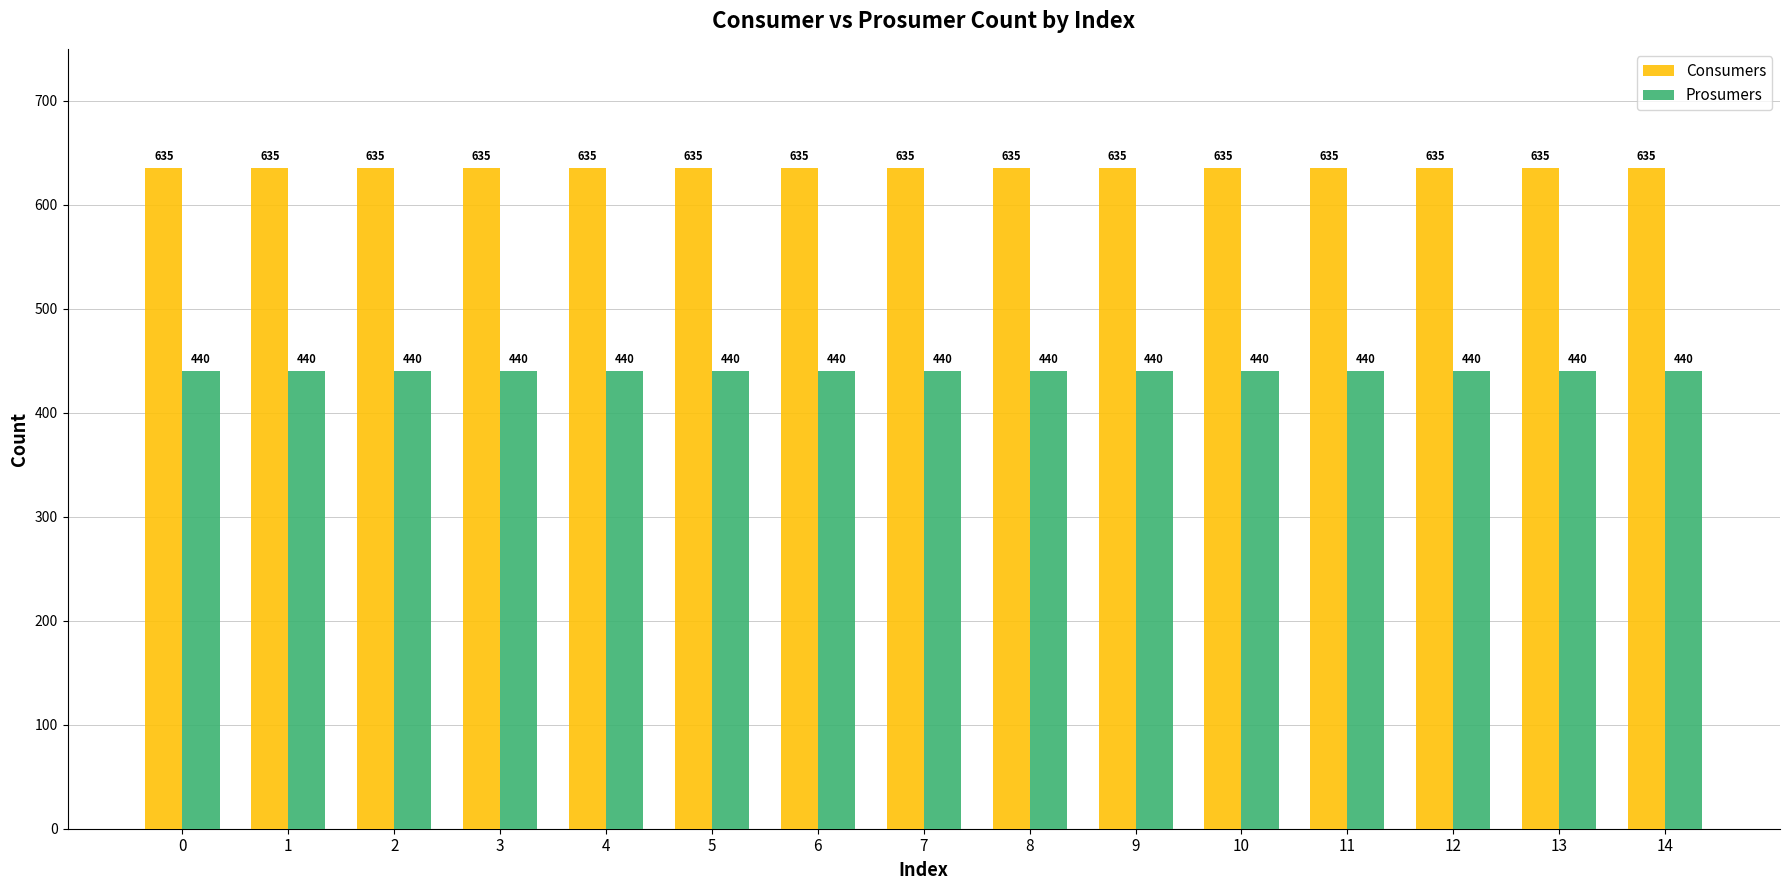

How many series are shown in this chart?

2